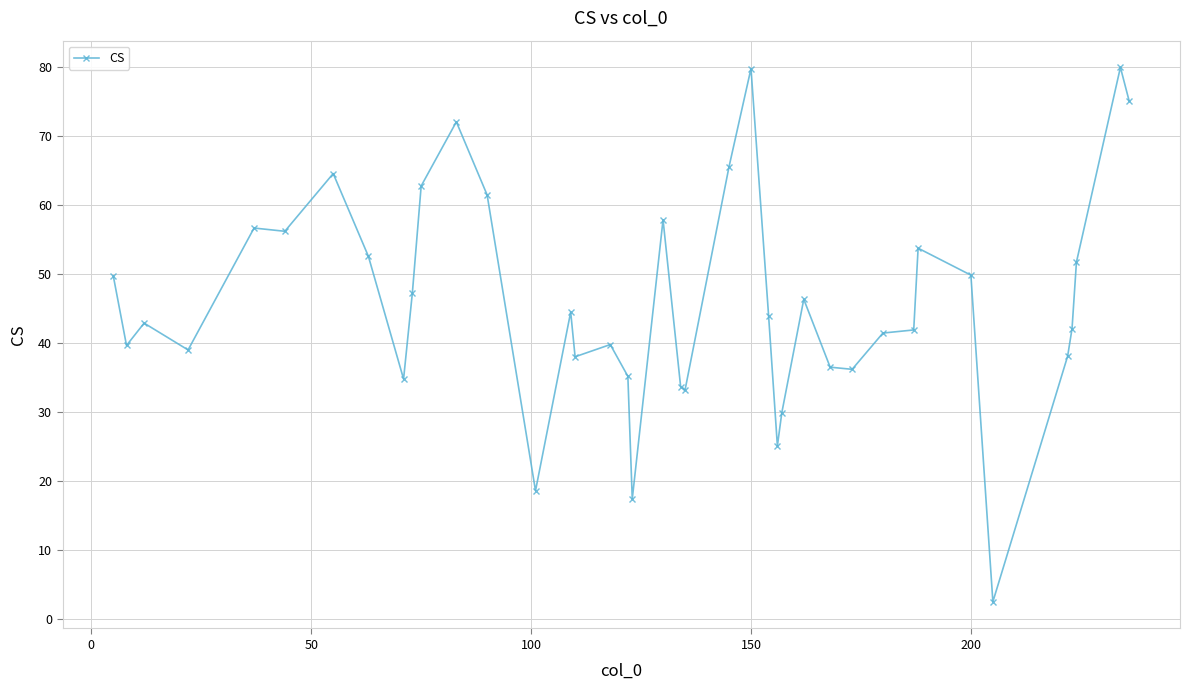

What is the value of the 30th point from the left?

36.2